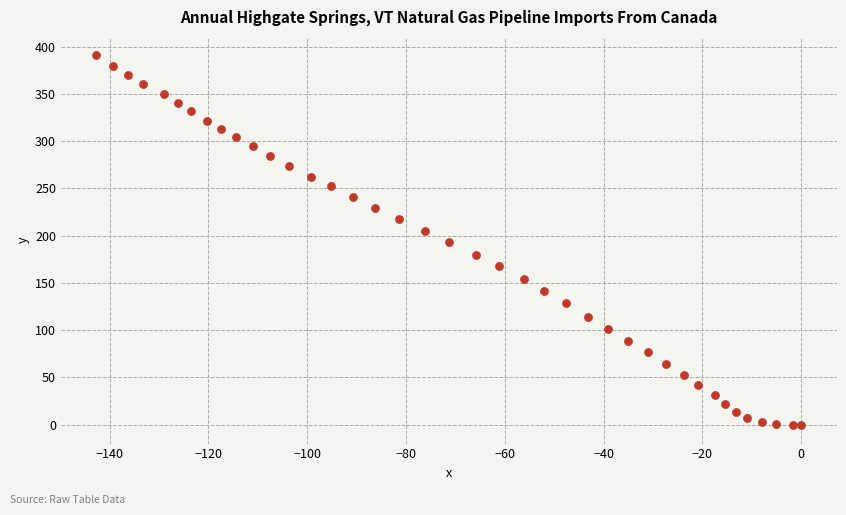

What is the range of X values (max minus min)?

142.7